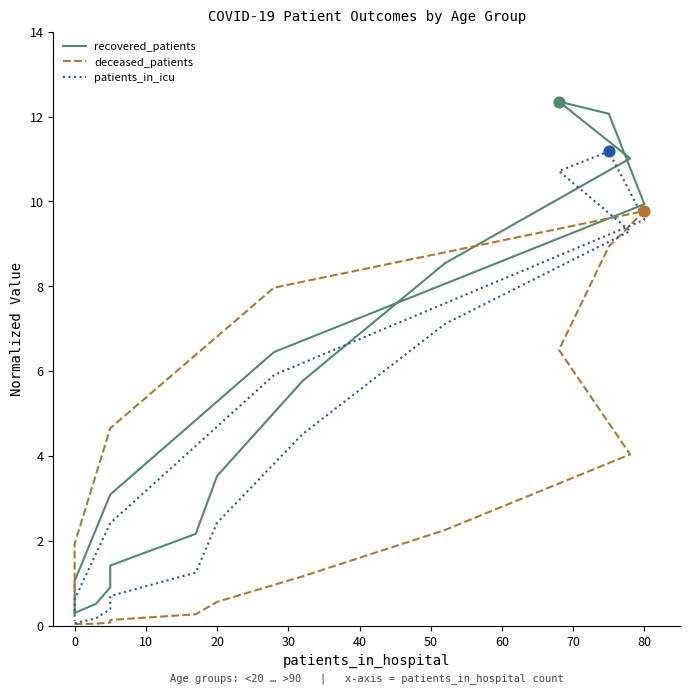

At how many categories does at least one series exceed 10?

3